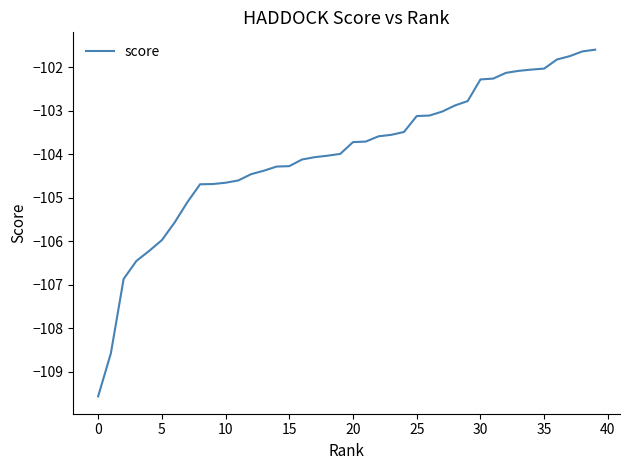

What is the maximum value shown in the chart?

-101.6